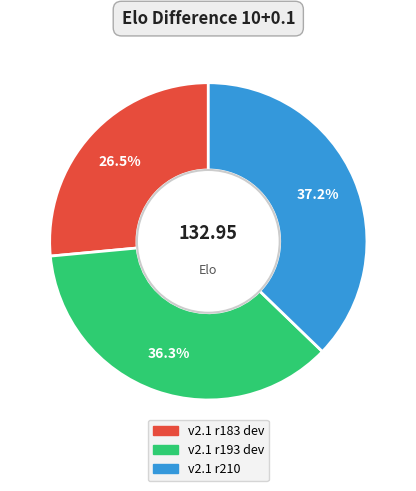

Which slice is the smallest?

v2.1 r183 dev